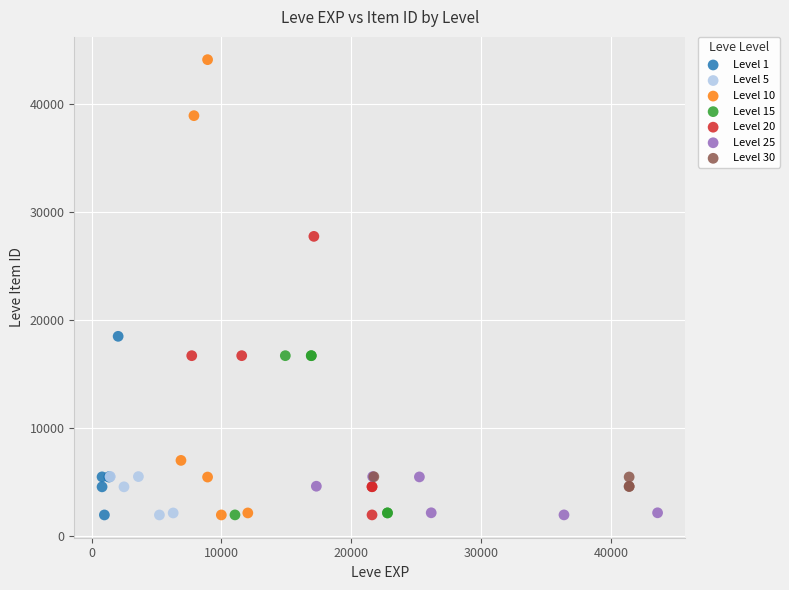

Which series has the widest spread of Y values?

Level 10